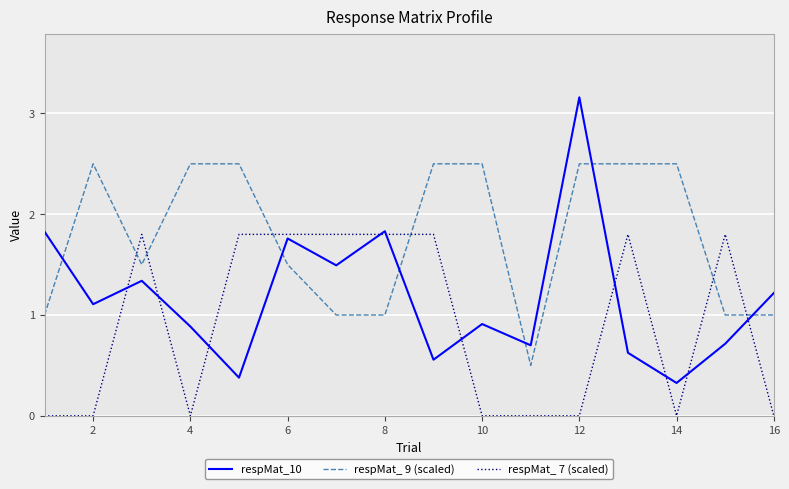

List the series in order of their peak value, lowest first.

respMat_ 7 (scaled), respMat_ 9 (scaled), respMat_10